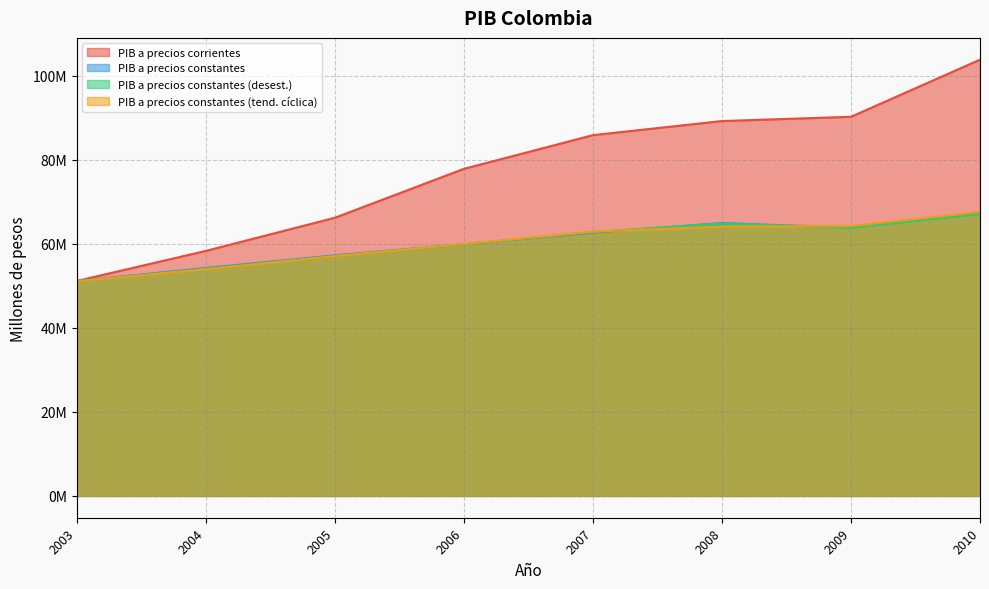

In PIB a precios constantes(desestacionalizado), how many points are higher than both neighbors (excluding endpoints)?

1